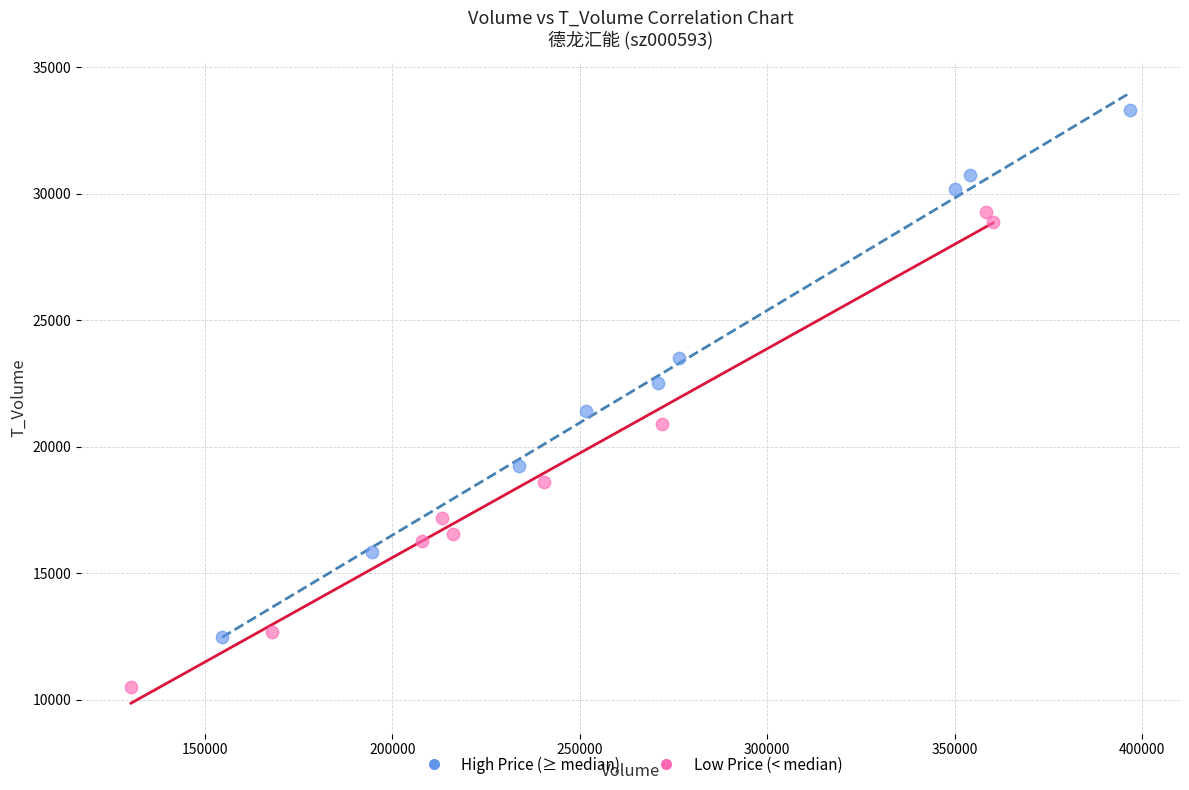

Which series contains the highest Y value?

High Price (≥ median)